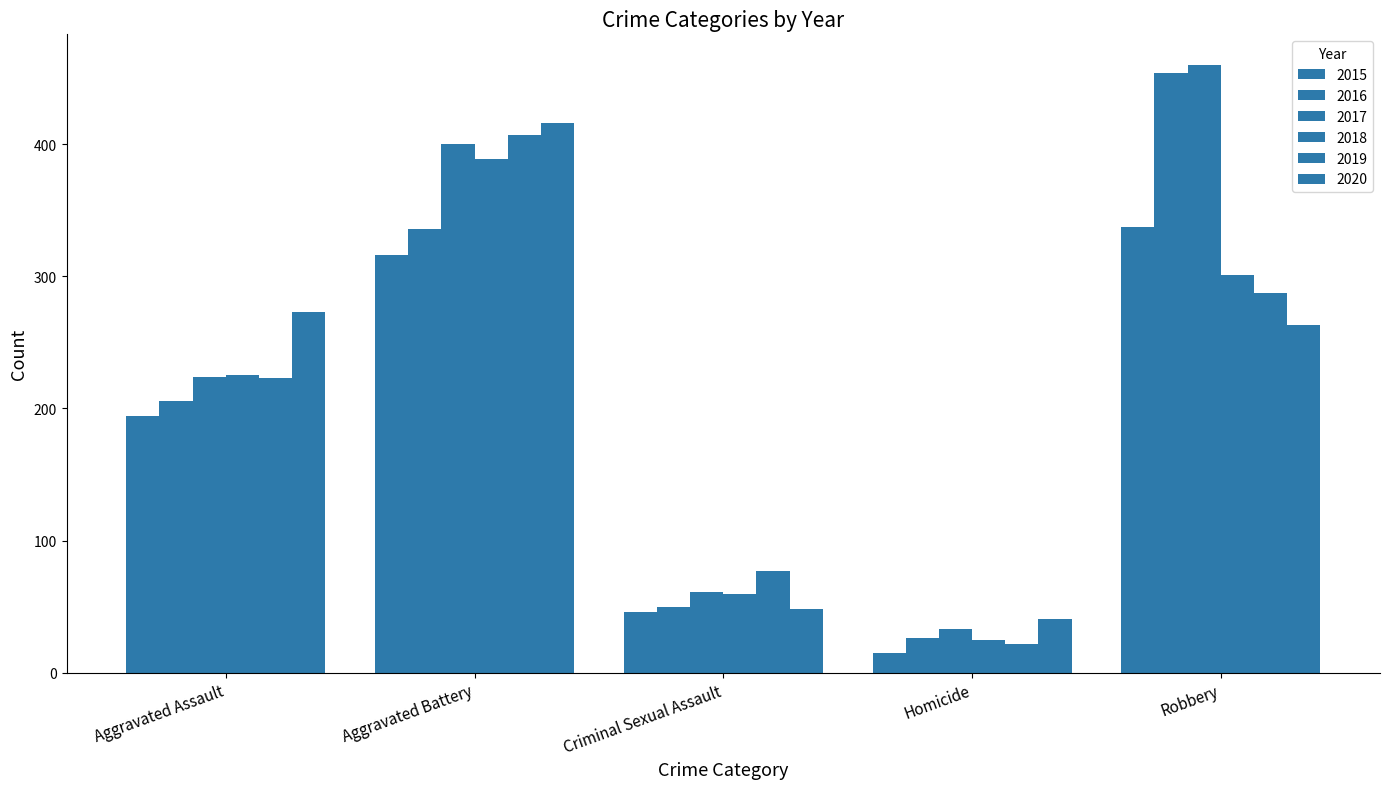

Does the chart contain any negative values?

No